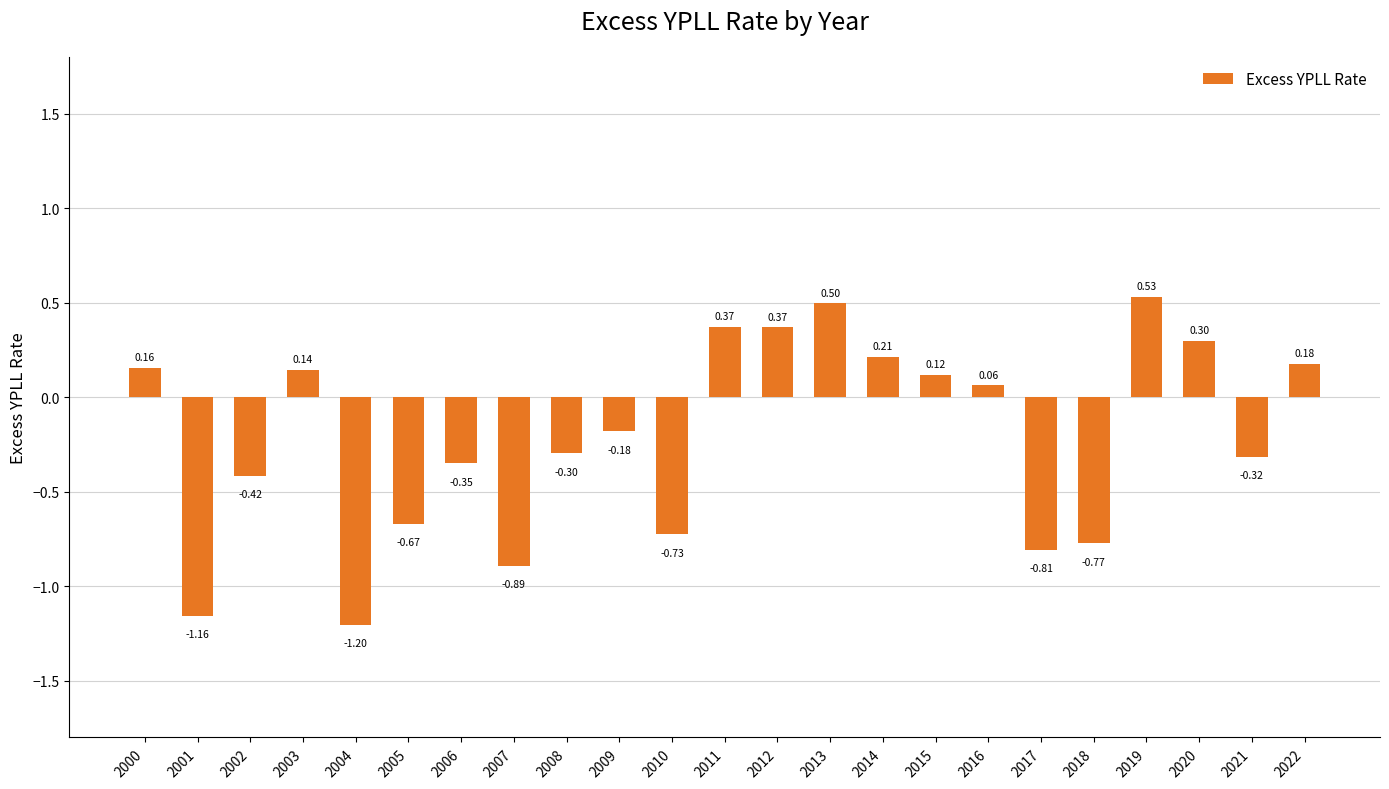

Which has a higher value, 2006 or 2021?

2021